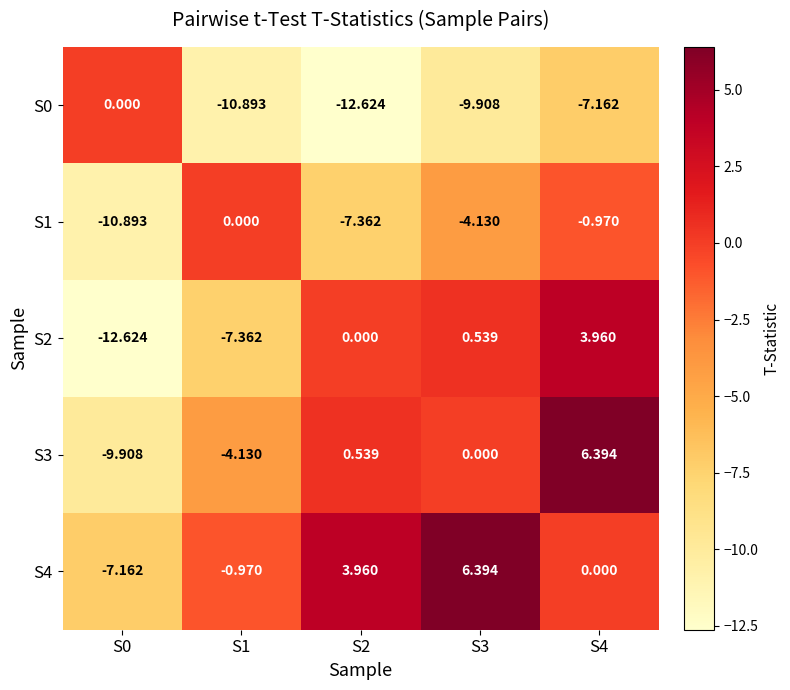

Is the value of S2 at S1 greater than the value of S0 at S2?

Yes